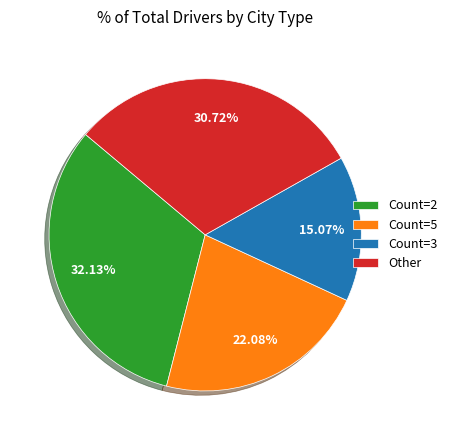

How many slices are in this pie chart?

4